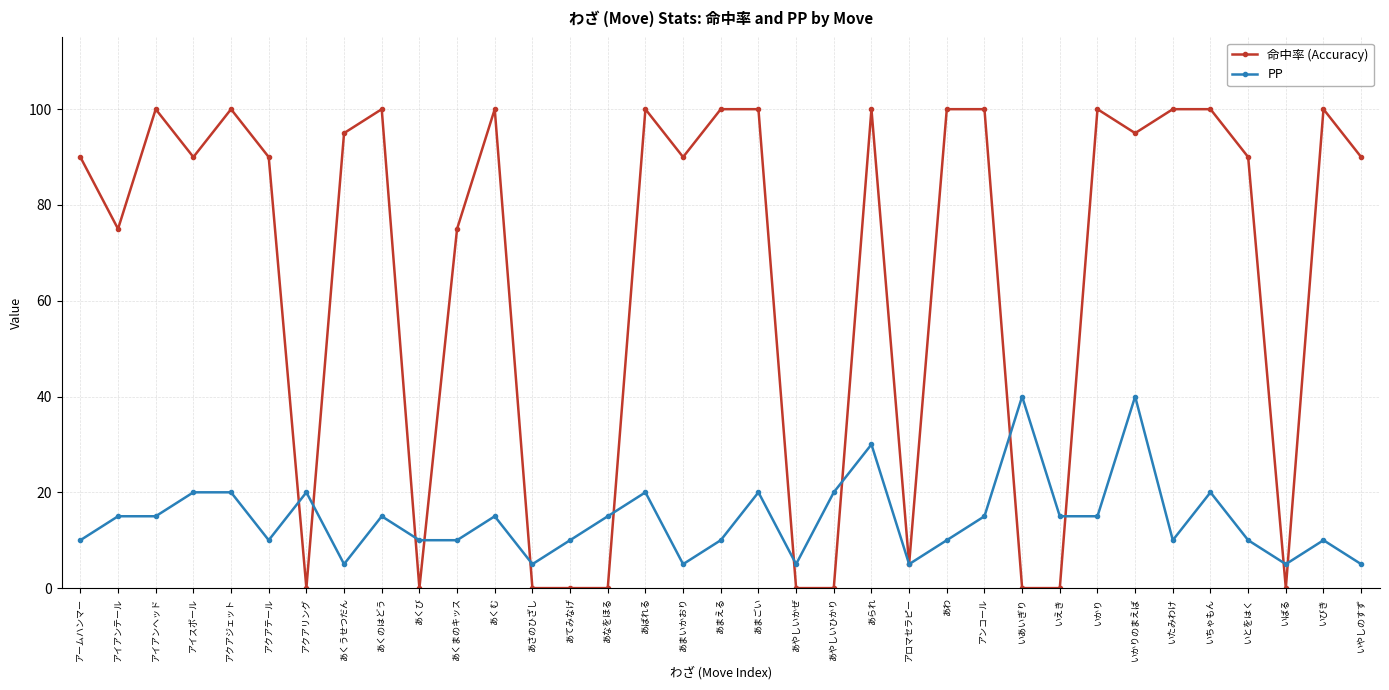

True or false: 命中率 (Accuracy) and PP cross at least once.

True